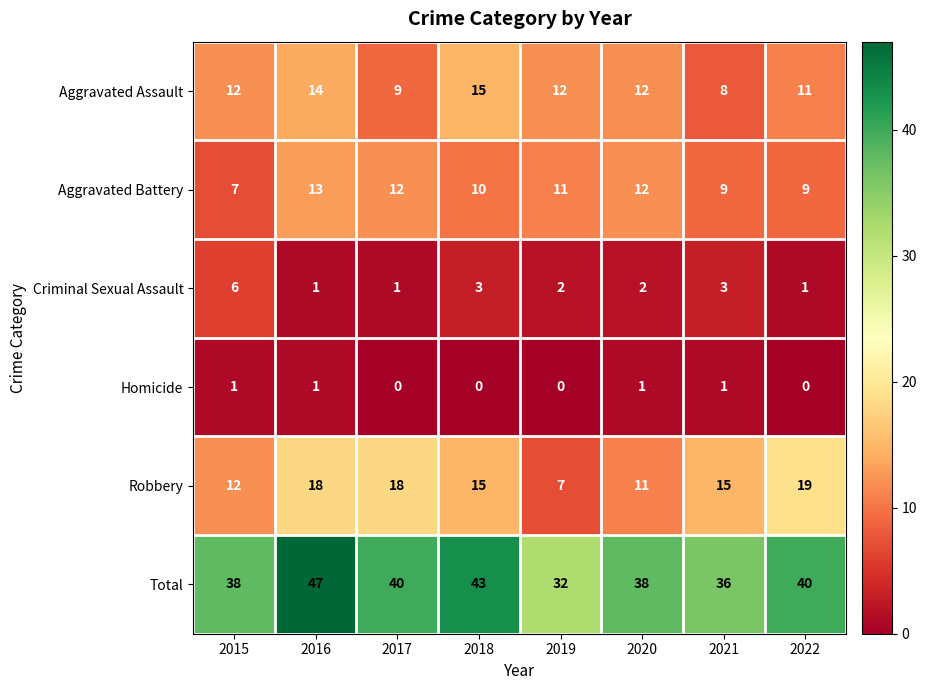

At which label does Total first exceed 40?

2016